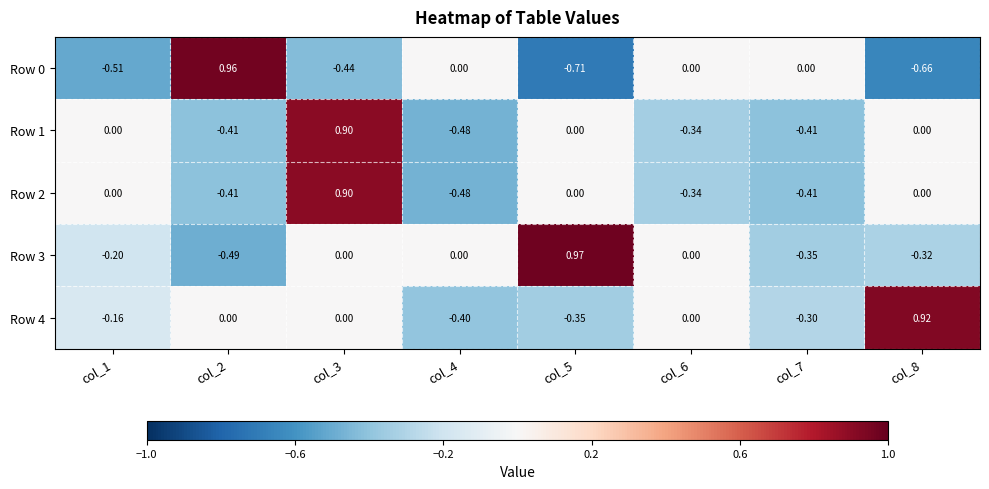

Which series has the largest total across all categories?

Row 4